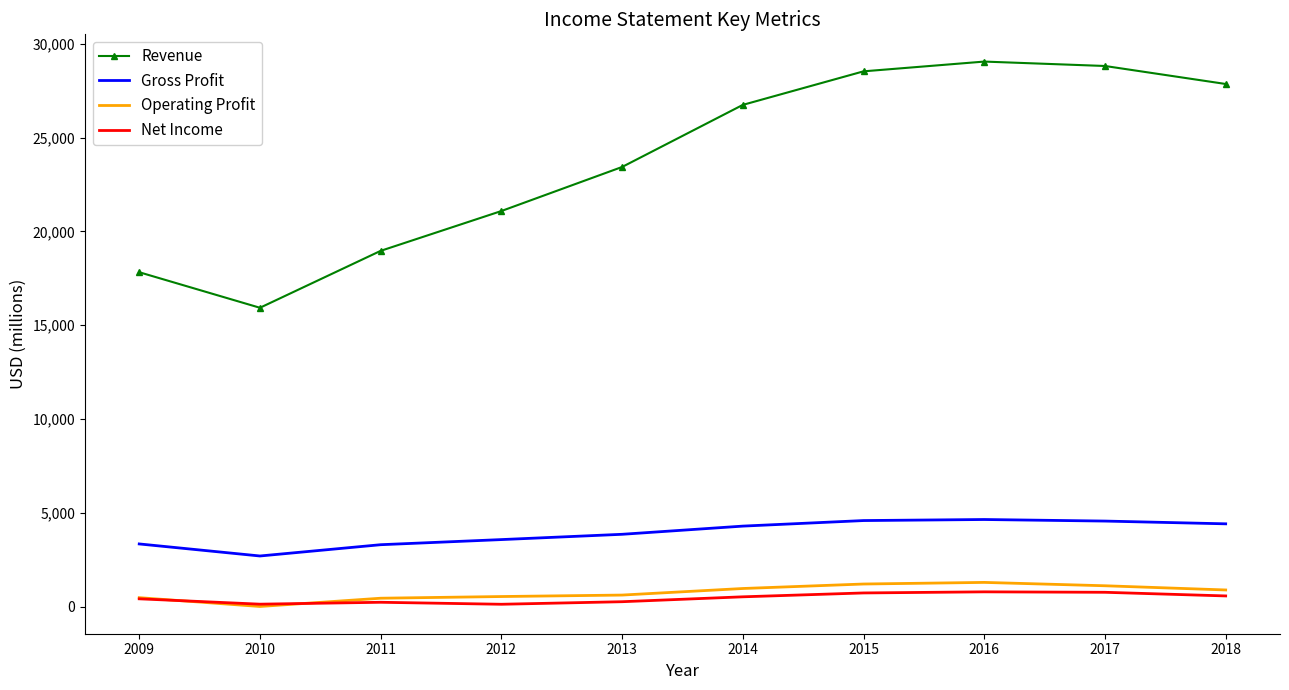

True or false: Operating Profit and Gross Profit intersect in this chart.

False